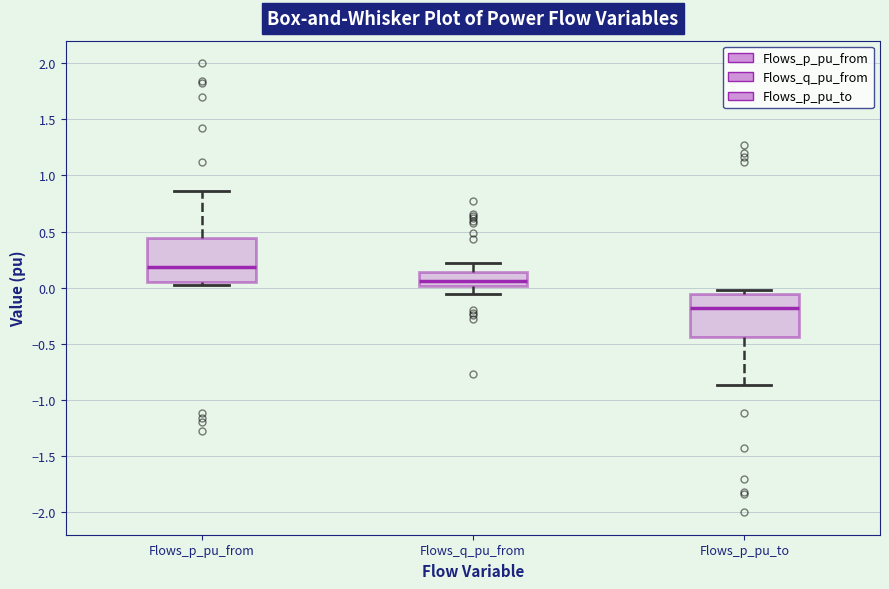

Reading left to right, read every box against the y-axis: the position of its median line, the range the box covers, and the ends of its whiskers. The values are not printed on the chart, so give them approximately, as read against the axis.

Flows_p_pu_from: median 0.20, box 0.05 to 0.45, whiskers 0.00 to 0.85
Flows_q_pu_from: median 0.05, box 0.00 to 0.15, whiskers -0.05 to 0.20
Flows_p_pu_to: median -0.20, box -0.45 to -0.05, whiskers -0.85 to 0.00